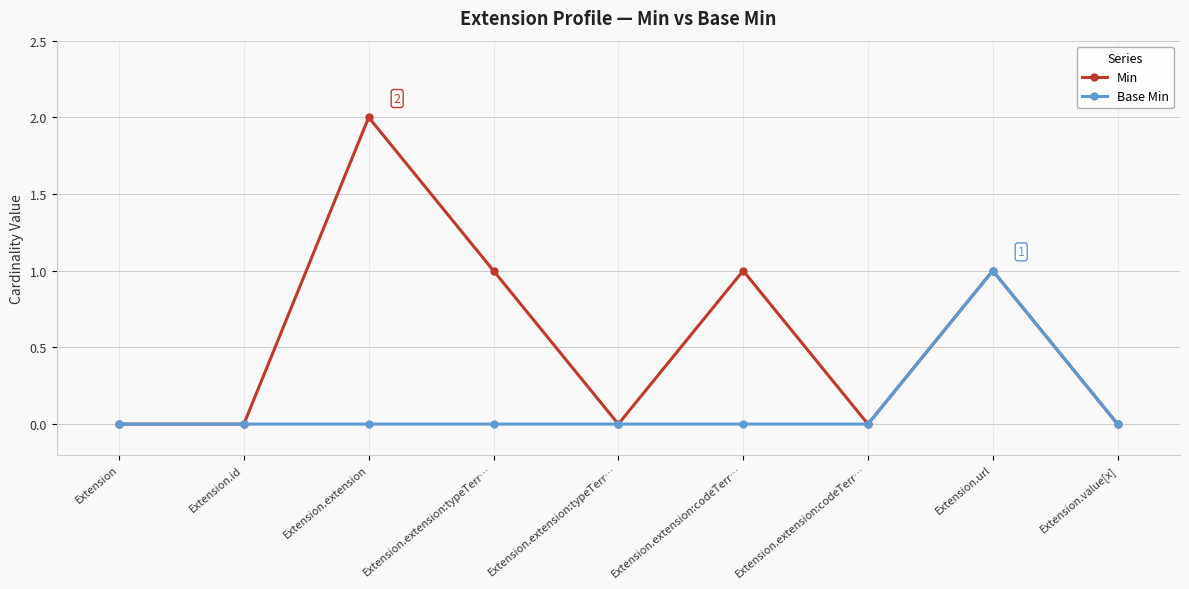

The Min series shows 3 at Extension.extension. True or false?

False